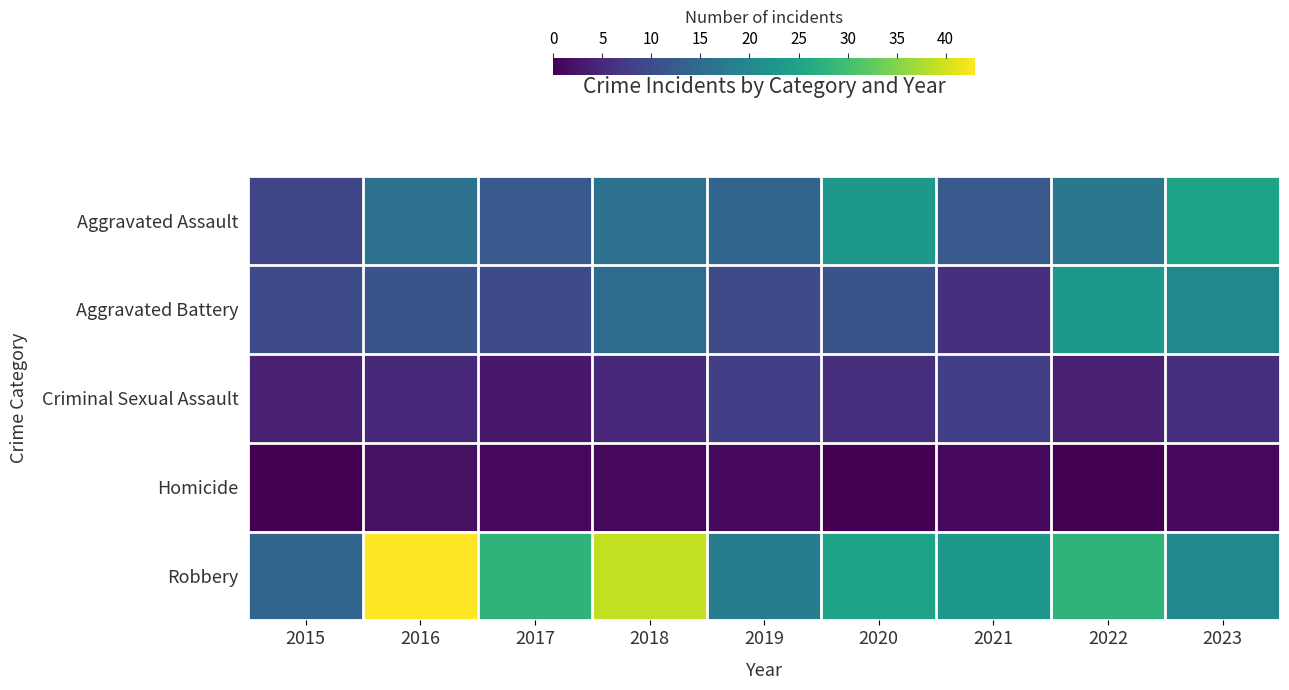

Which label corresponds to the smallest value in the chart?

2015